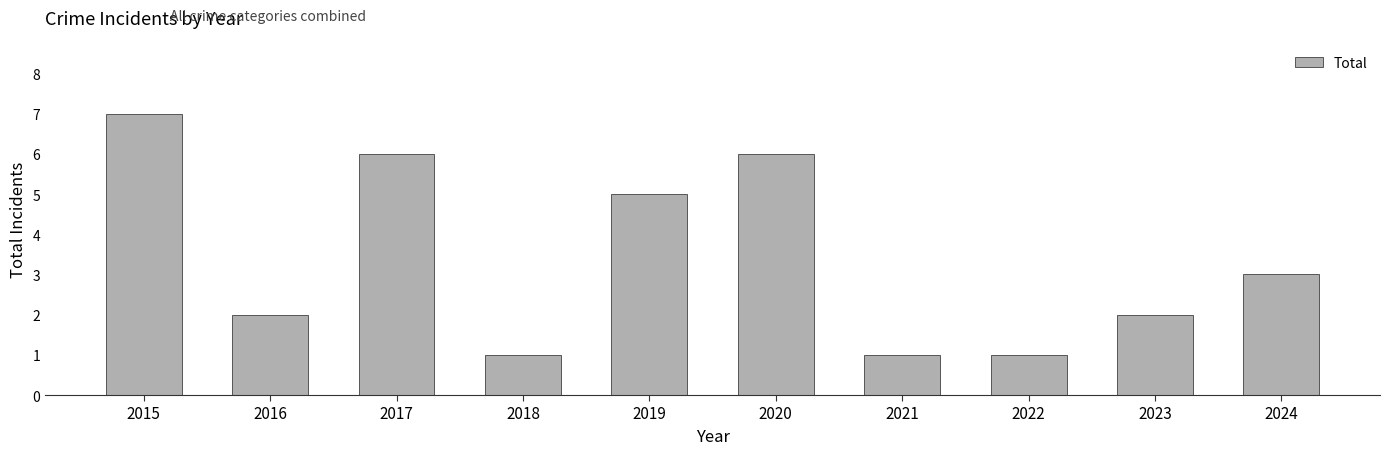

What is the value of the 4th bar from the left?

1